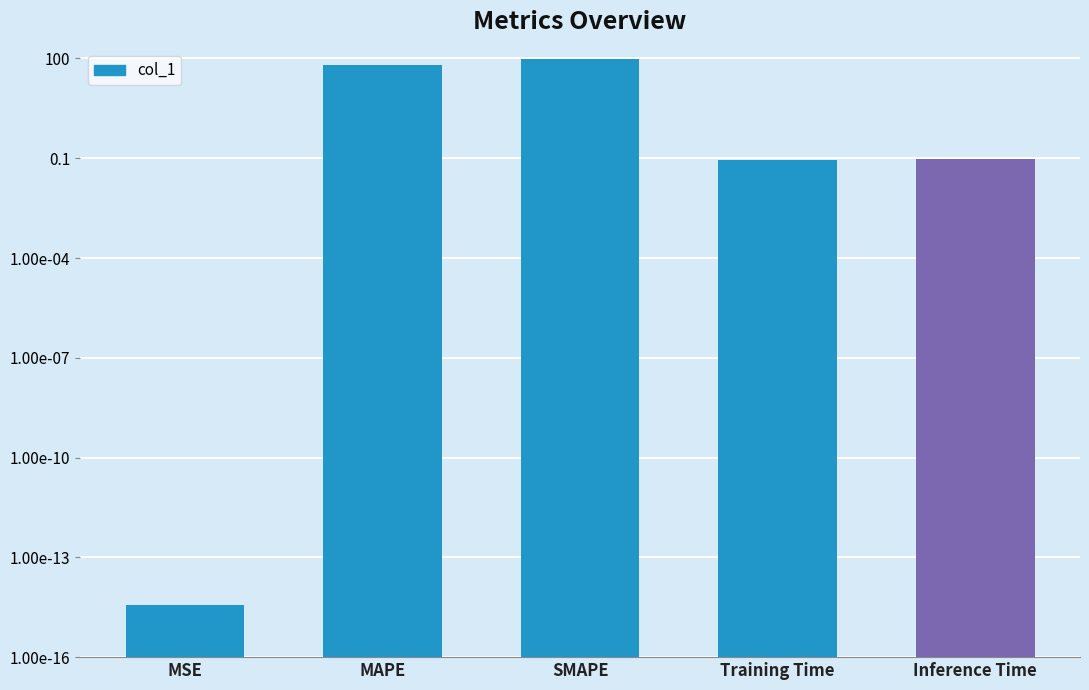

What is the label of the 3rd bar from the left?

SMAPE